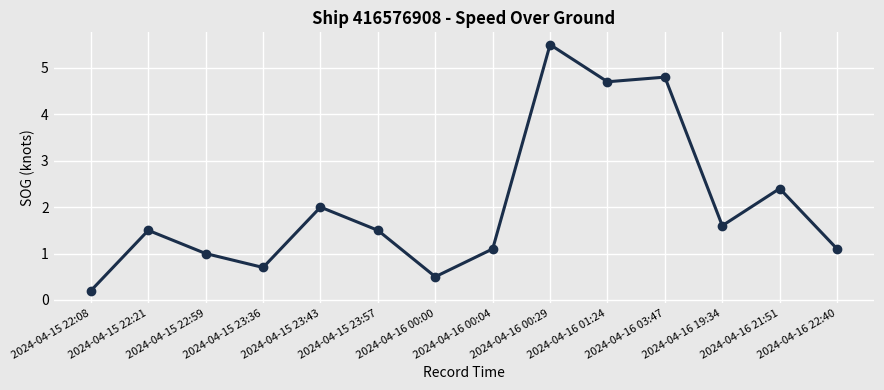

What is the approximate value at 2024-04-15 23:57?

1.5